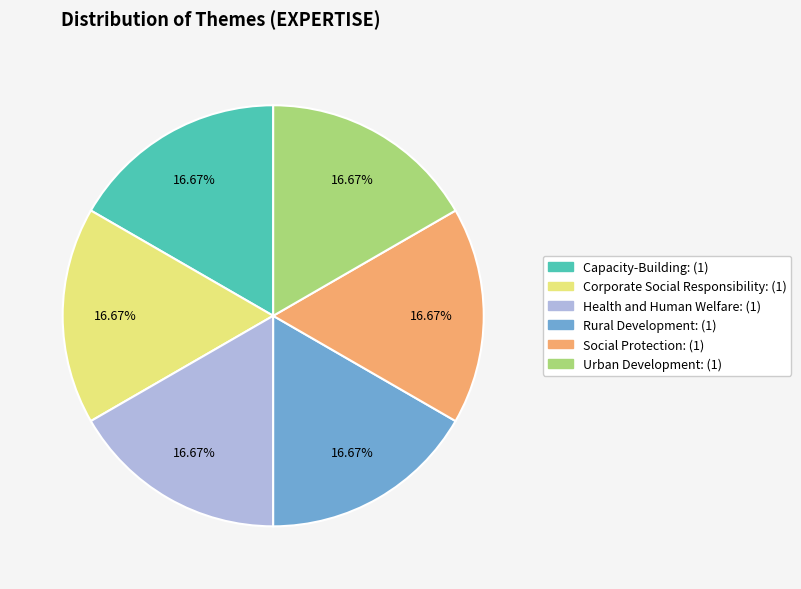

Is there a majority slice in this chart?

No